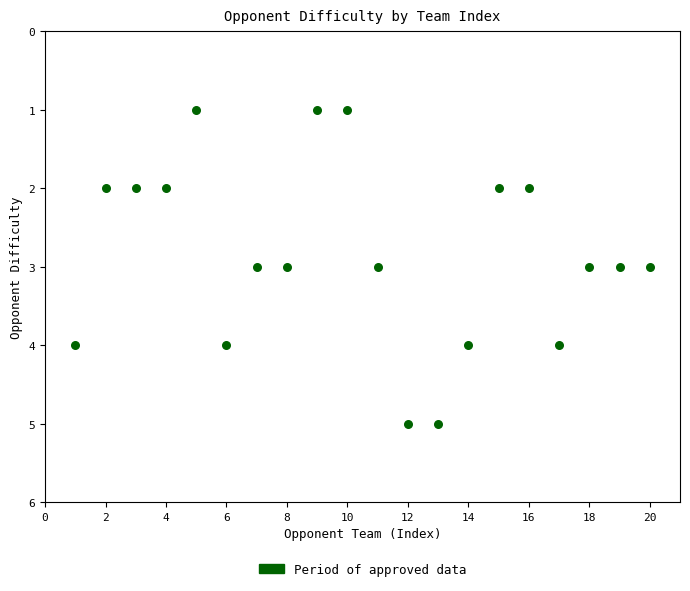

What is the range of Y values (max minus min)?

4